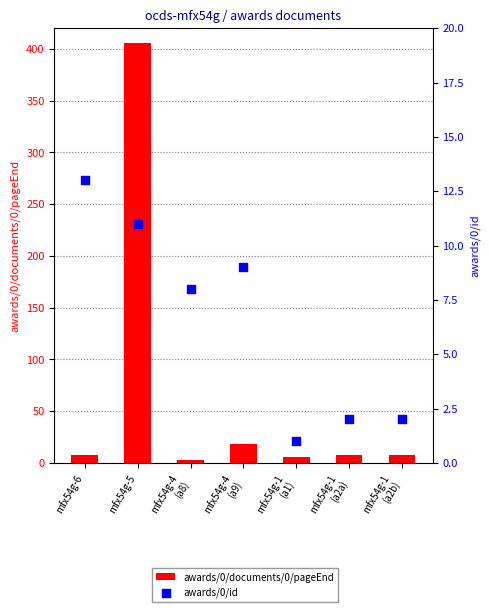

Is the value of awards/0/id at mfx54g-1
(a2a) greater than the value of awards/0/documents/0/pageEnd at mfx54g-1
(a1)?

No